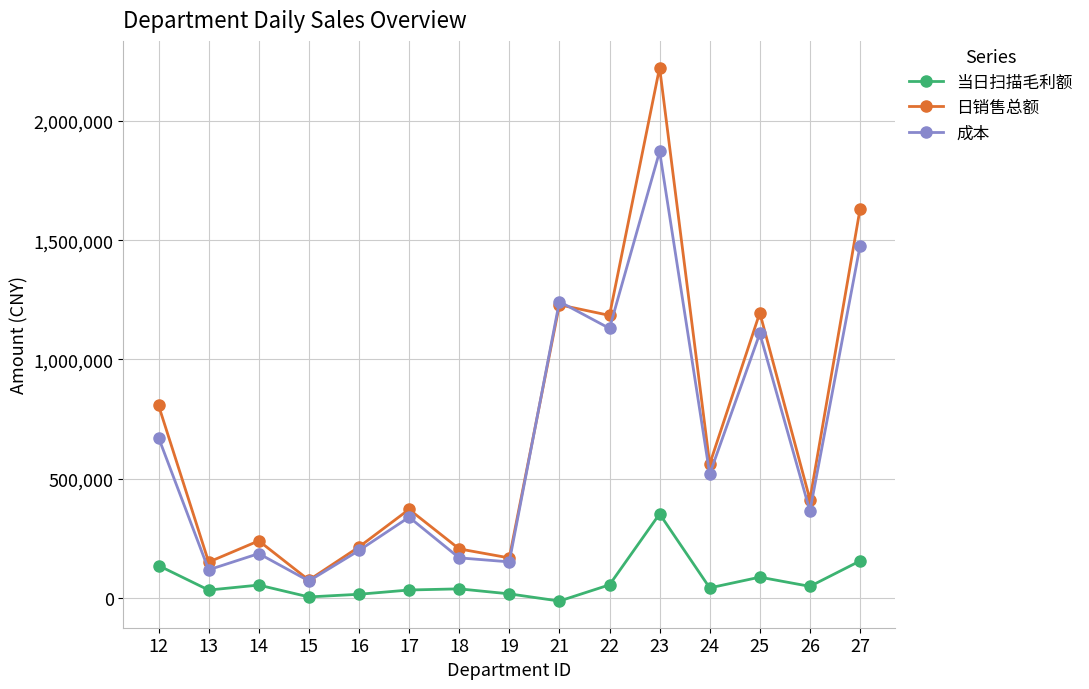

At how many categories does at least one series exceed 1665588?

1